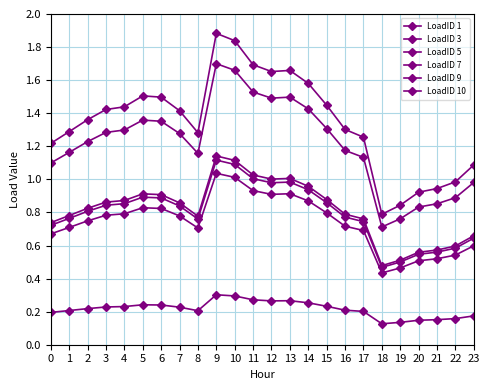

How many lines are shown in the chart?

6